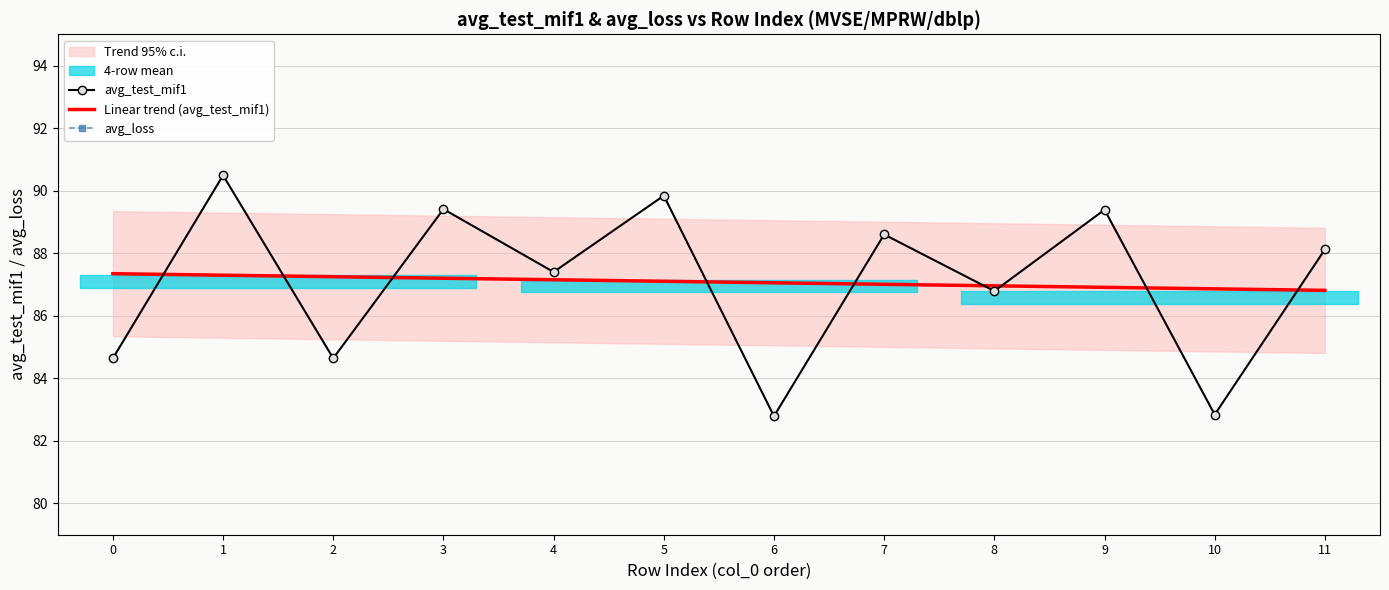

What is the difference between the second highest and second lowest values in the Linear trend (avg_test_mif1) series?

0.4